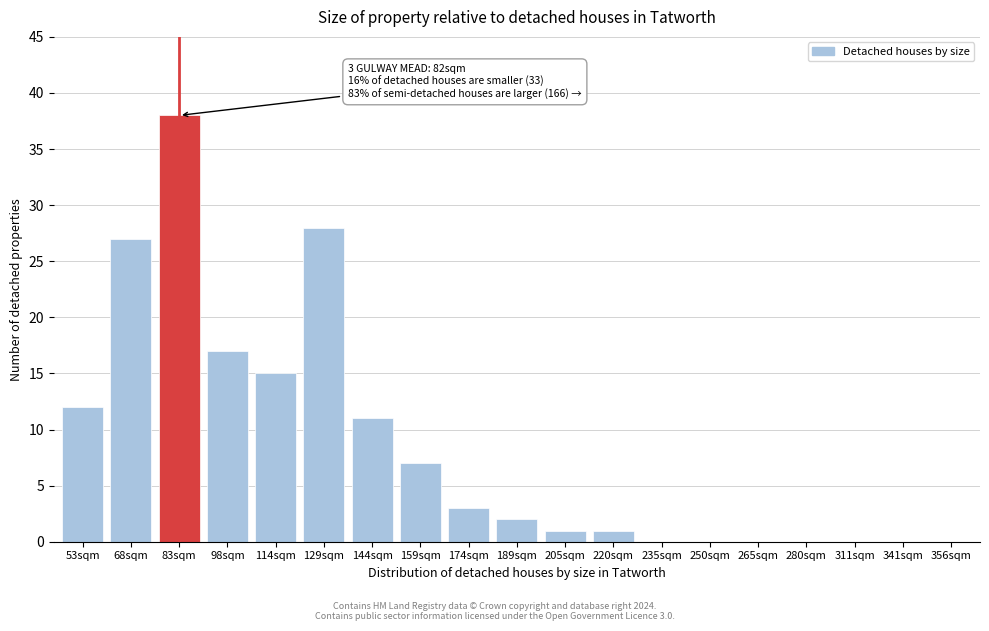

Reading right to left, extract all data points from this chart.

356sqm=0	341sqm=0	311sqm=0	280sqm=0	265sqm=0	250sqm=0	235sqm=0	220sqm=1	205sqm=1	189sqm=2	174sqm=3	159sqm=7	144sqm=11	129sqm=28	114sqm=15	98sqm=17	83sqm=38	68sqm=27	53sqm=12